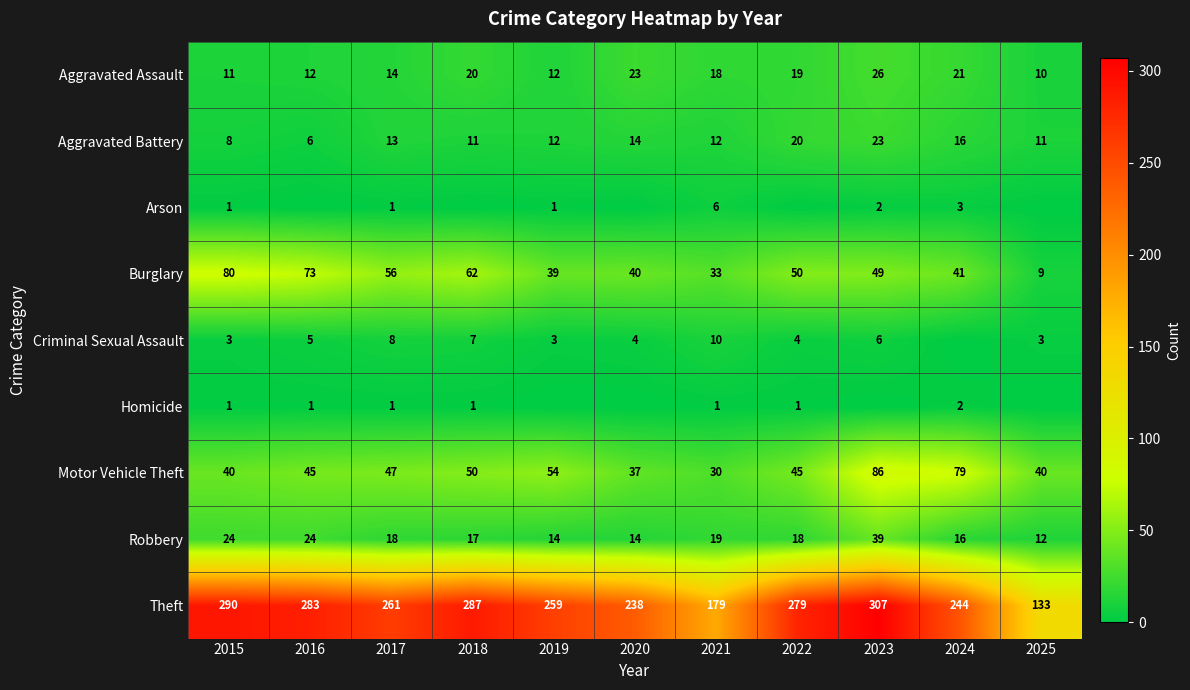

What is the lowest value of the Theft series?

133